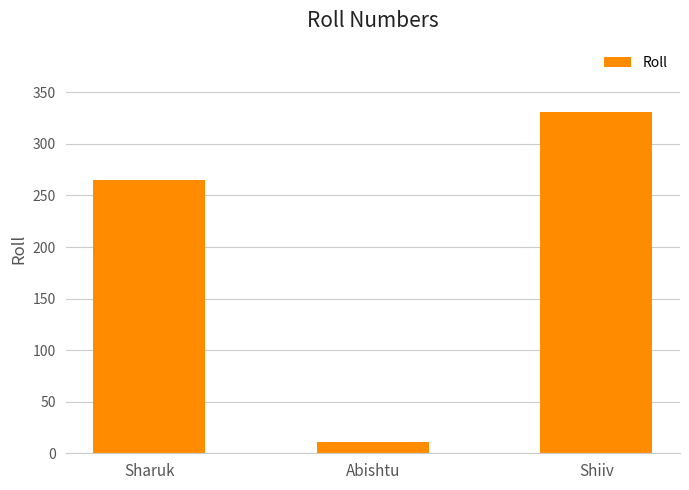

How many data points does each series have?

3